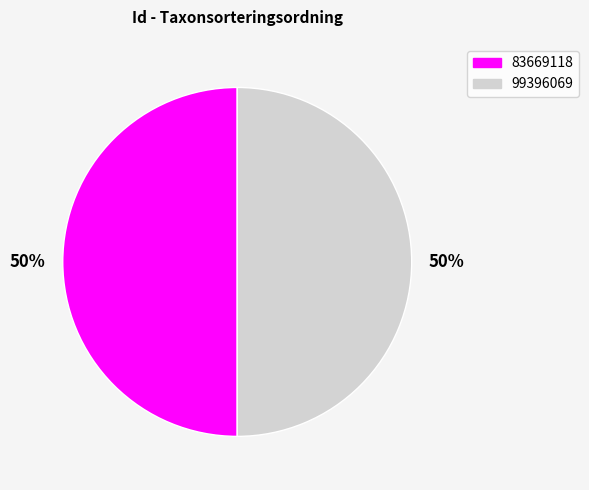

To the nearest percent, what is the combined percentage of 99396069 and 83669118?

100%